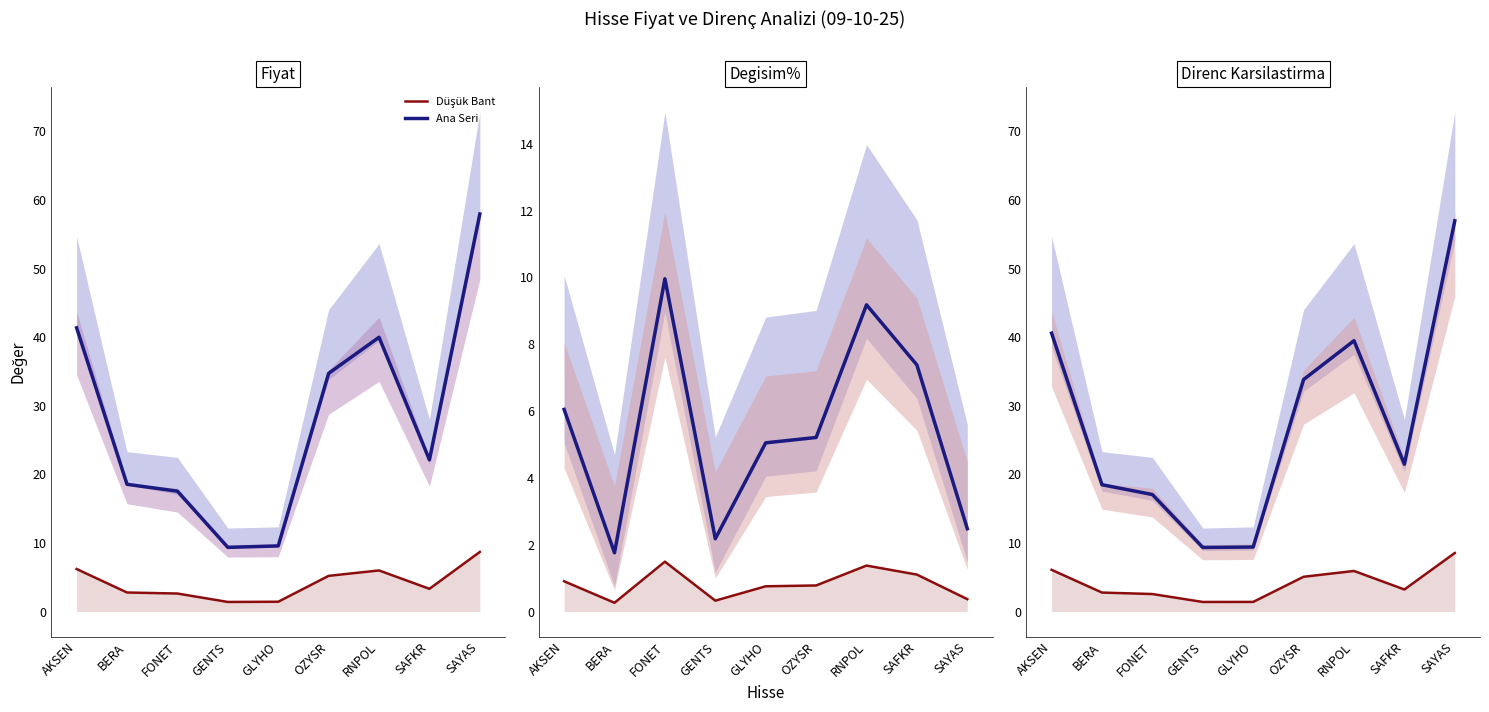

What is the difference between the maximum and minimum values in the Düşük Bant series?

7.1